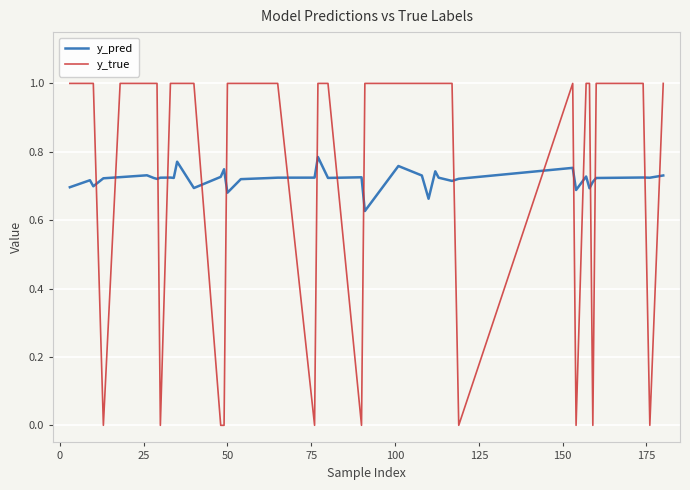

What is the greatest value displayed?

1.0